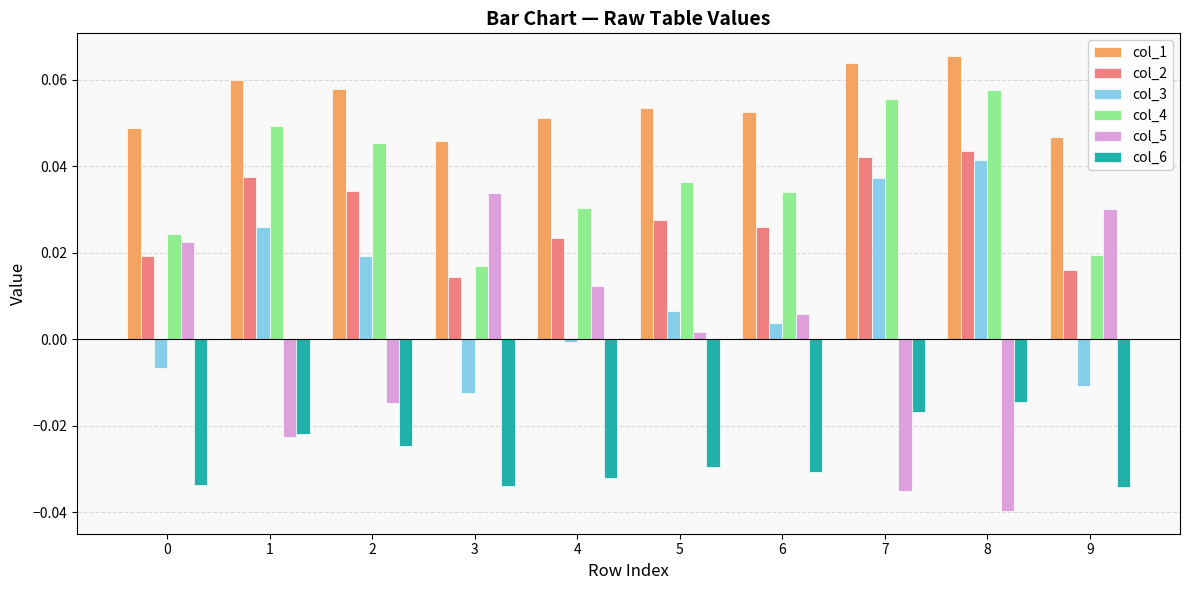

Which series changed the most between 3 and 8?

col_5